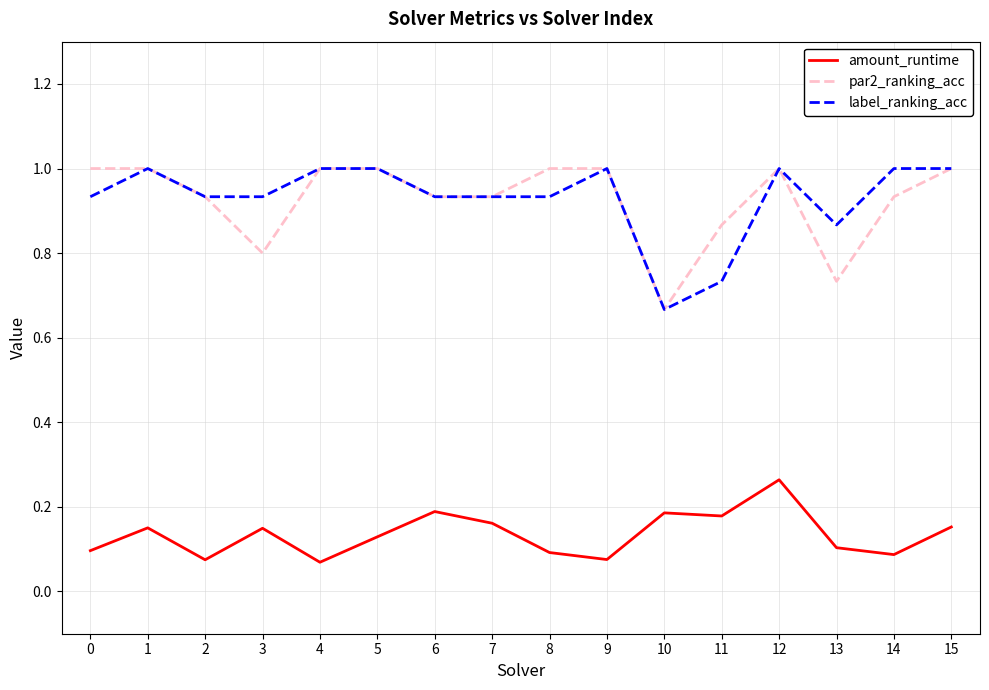

Is it true that par2_ranking_acc equals 1.3 at 3?

False